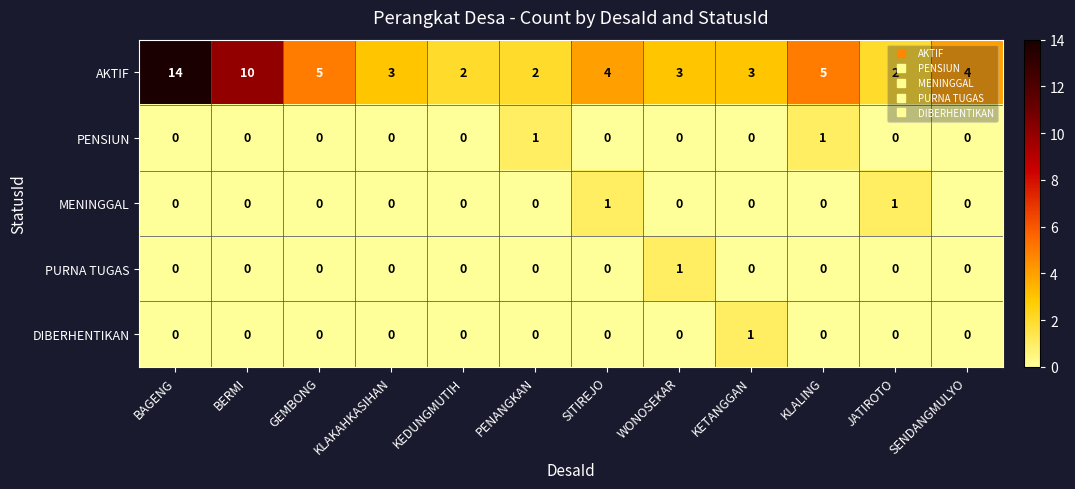

Which series changed the most between KLAKAHKASIHAN and KETANGGAN?

DIBERHENTIKAN